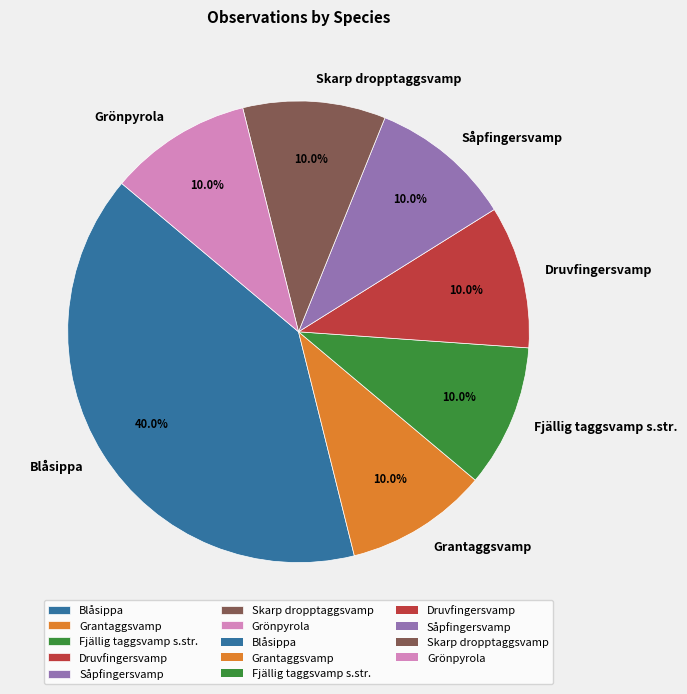

Does Grantaggsvamp represent more than half of the total?

No